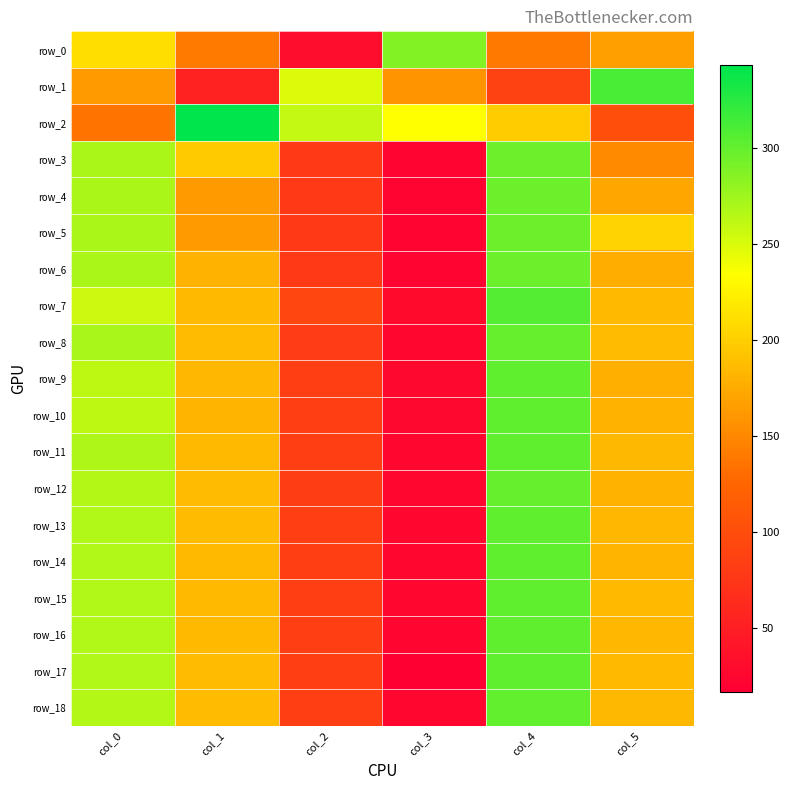

Between col_4 and col_2, which is larger?

col_4